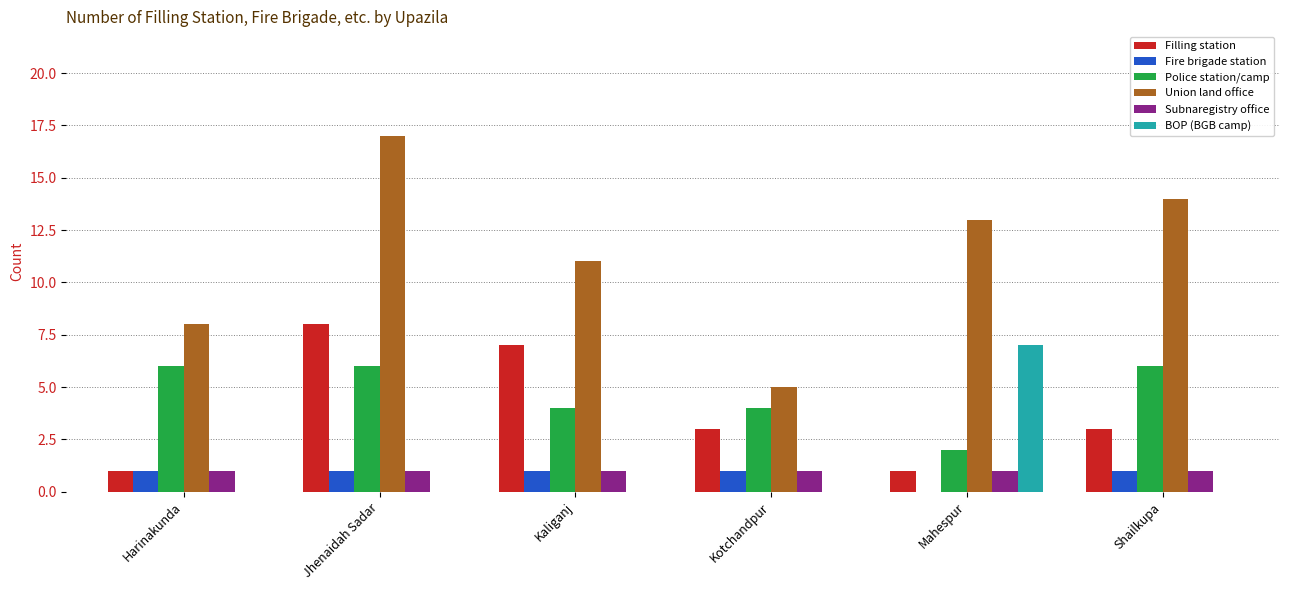

Reading left to right, list all the values displayed in this chart.

Filling station: 1	8	7	3	1	3
Fire brigade station: 1	1	1	1	0	1
Police station/camp: 6	6	4	4	2	6
Union land office: 8	17	11	5	13	14
Subnaregistry office: 1	1	1	1	1	1
BOP (BGB camp): 0	0	0	0	7	0